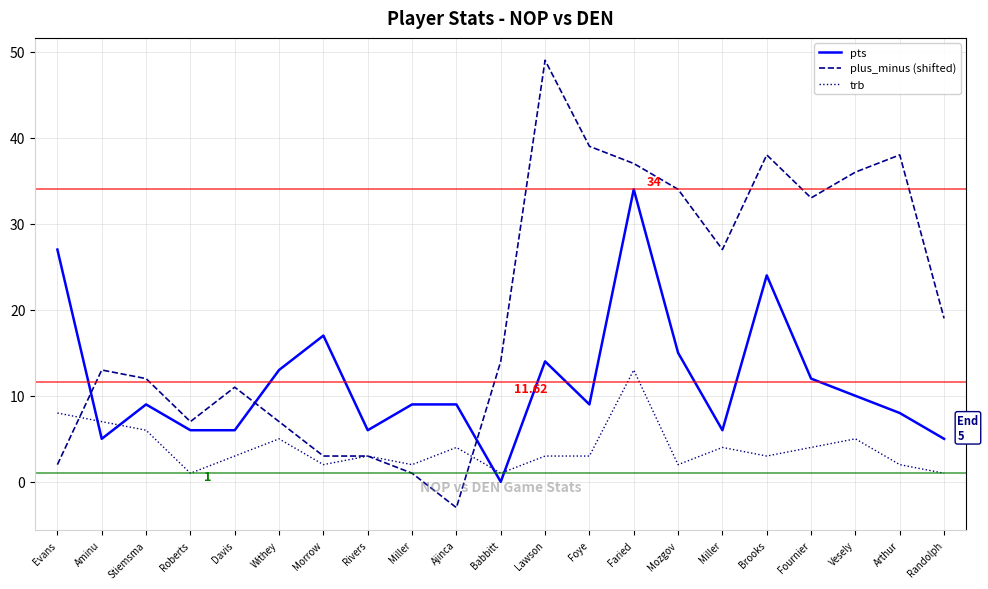

At how many categories does at least one series exceed 2?

21